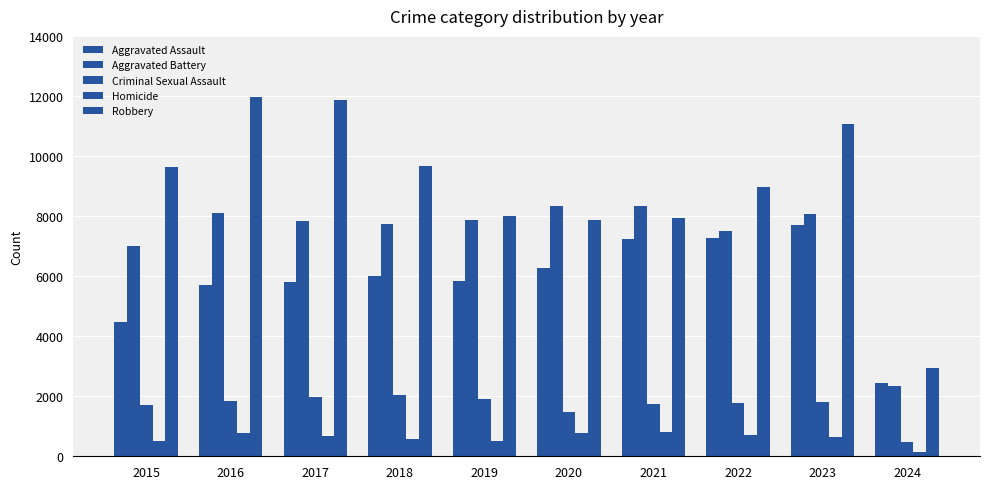

Does the chart contain any negative values?

No